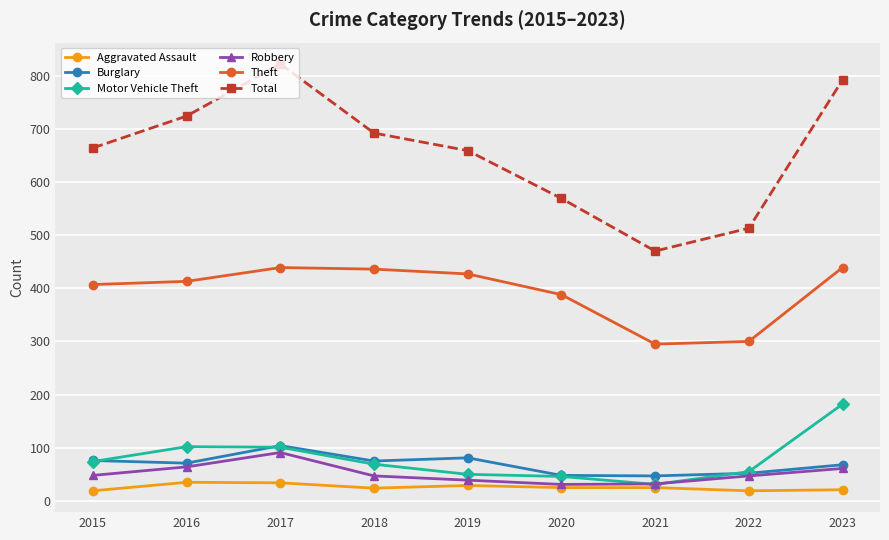

What is the highest value of the Robbery series?

91